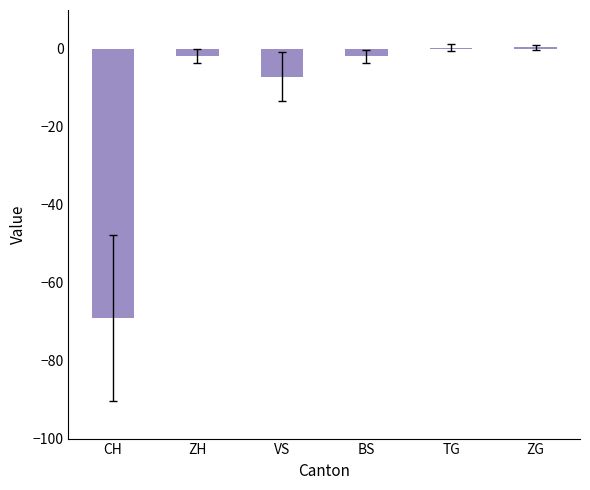

Where does the data first go above -1?

TG